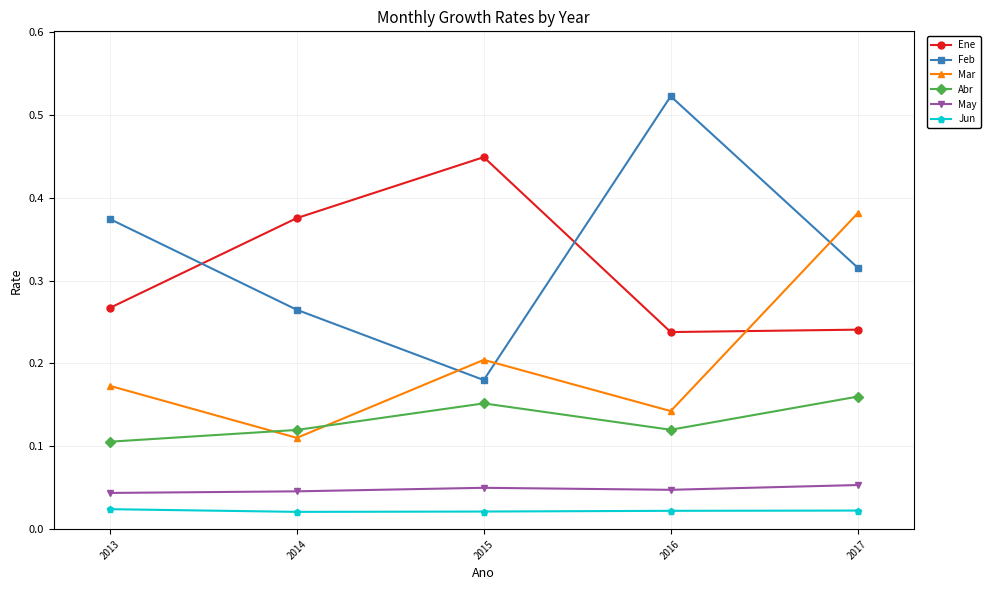

Count the May values in the range 0 to 1.

5